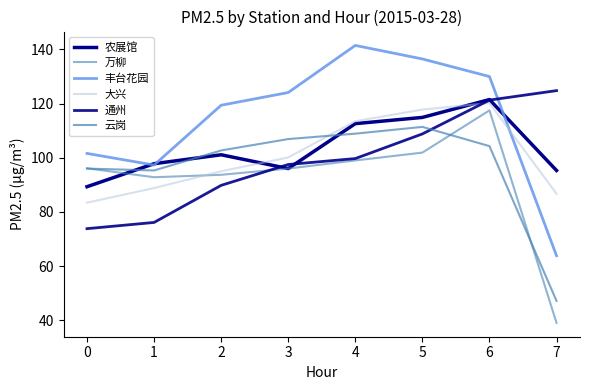

What is the difference between the 云岗 values at 1 and 2?

7.4